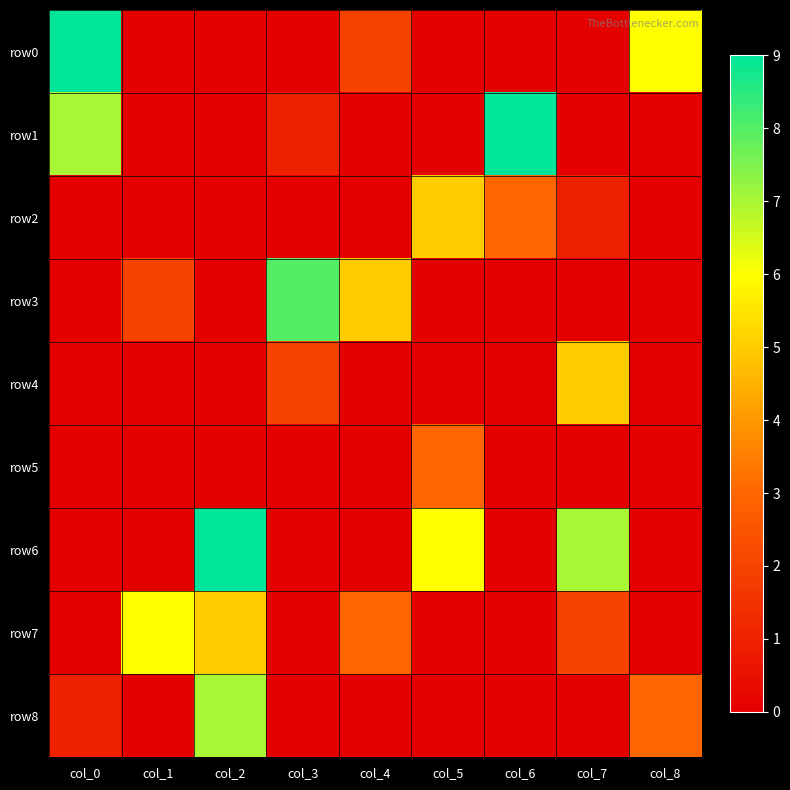

Which series has the widest spread of values?

row0